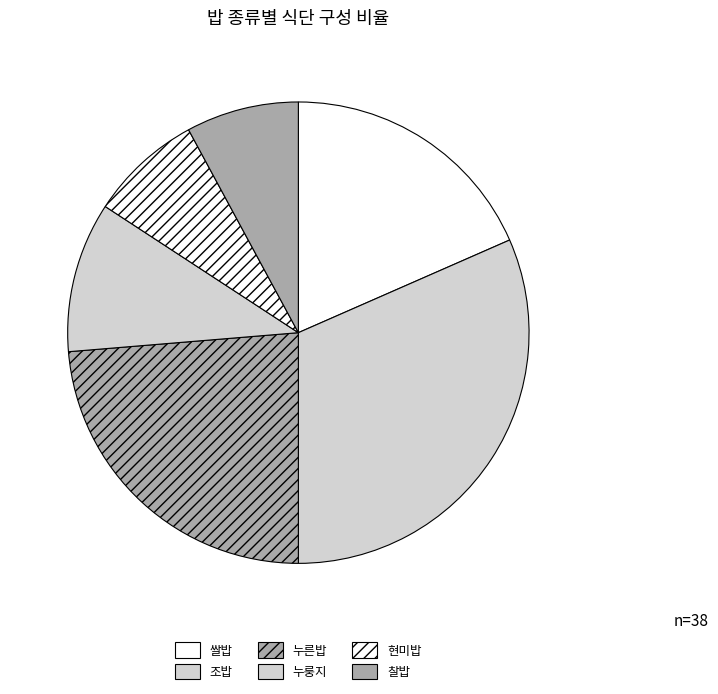

Combined, what portion of the pie is 찰밥 and 누른밥?

31.6%